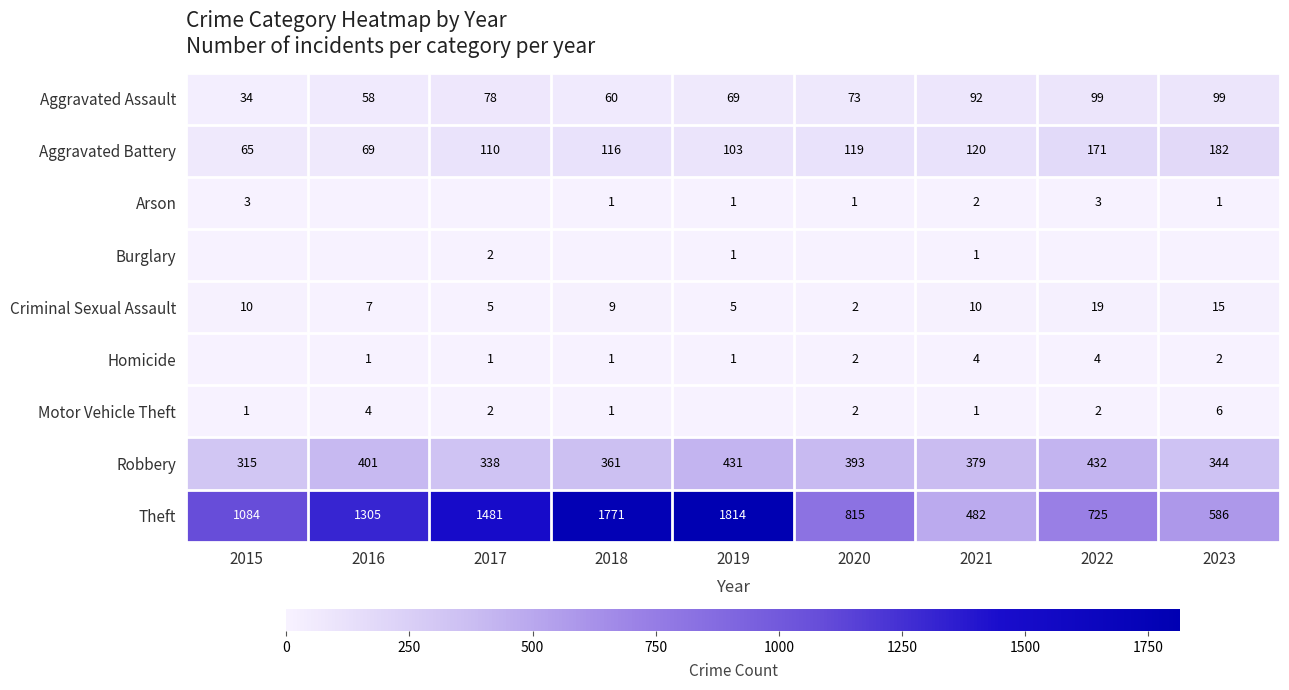

Which category has the highest value across all series?

2019